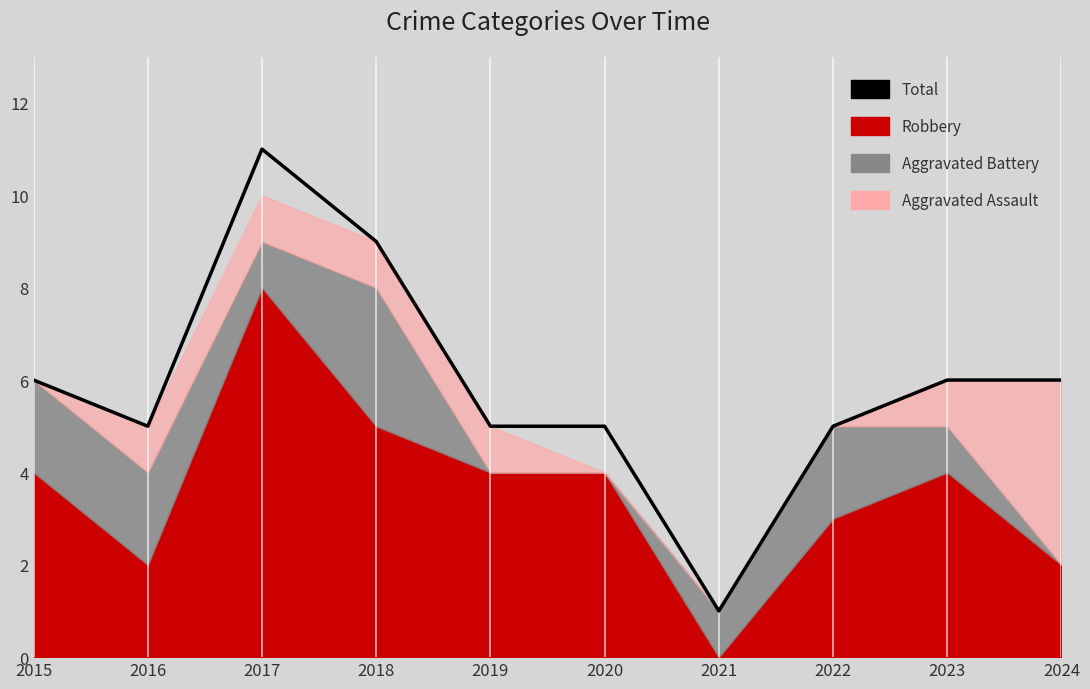

Approximately how many times larger is the value at 2016 compared to 2024?

0.8